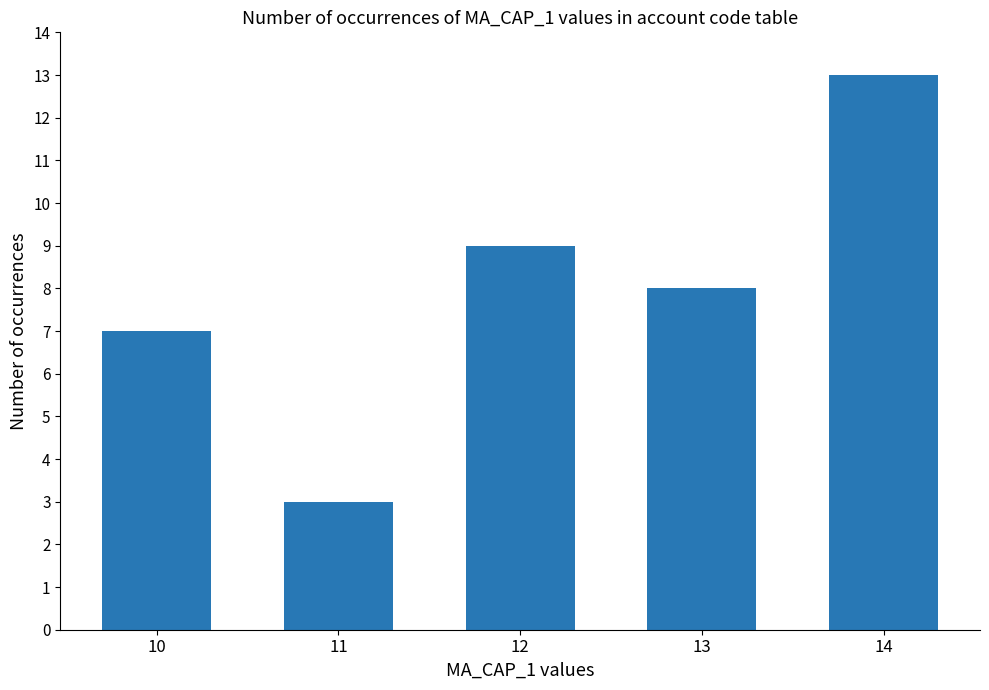

What is the average value?

8